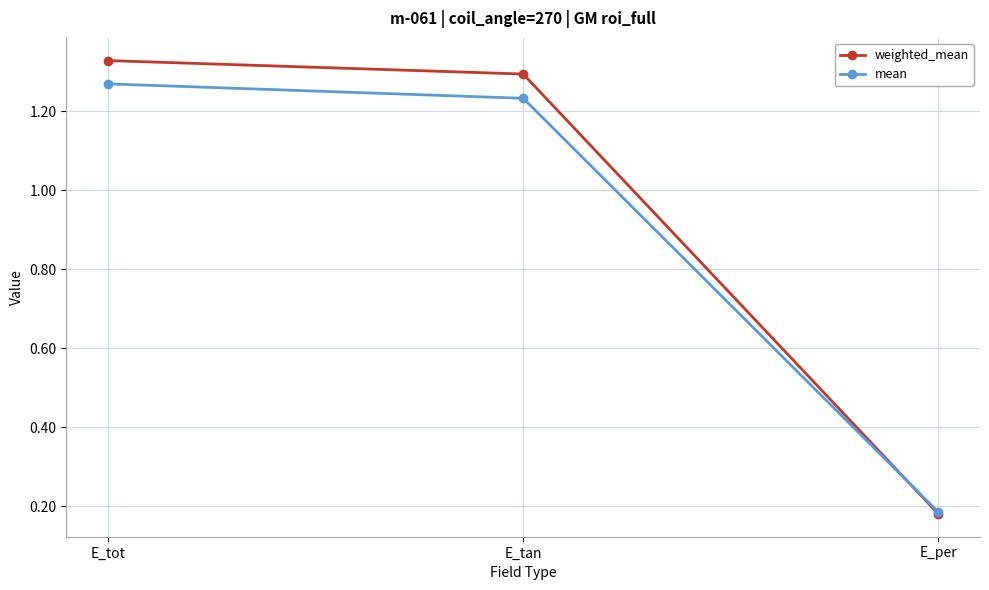

At which label does mean reach its minimum?

E_per